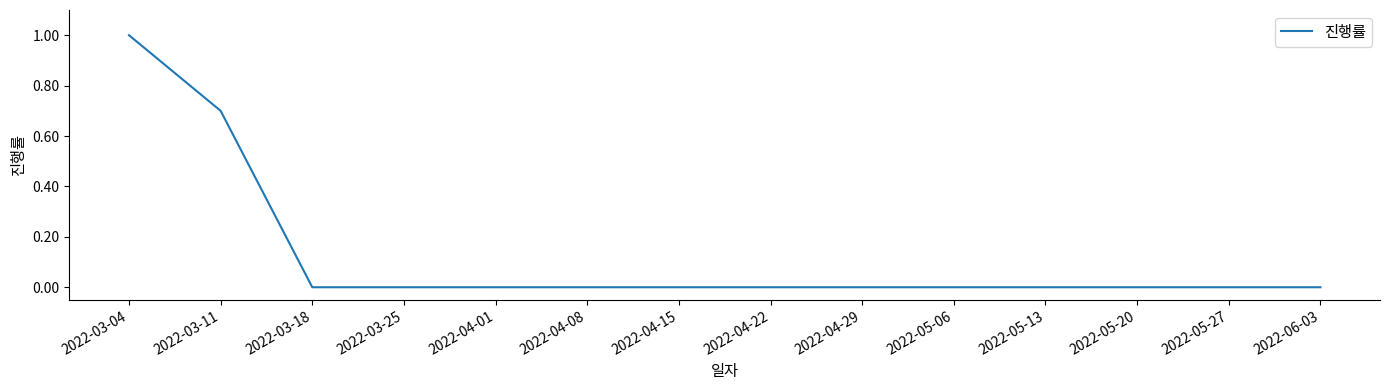

What is the difference between the maximum and minimum values?

1.0